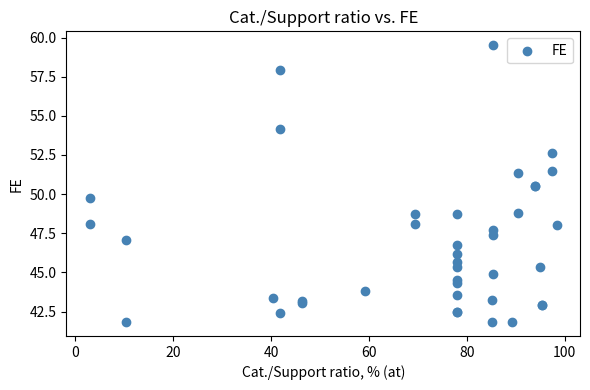

What Y value in the scatter plot is closest to 50?

49.8